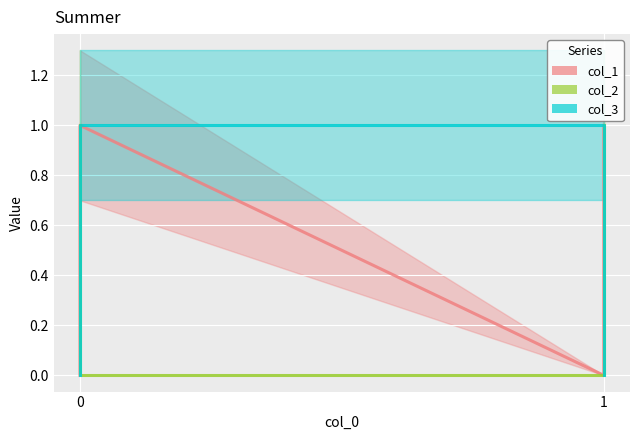

Where do col_1 and col_2 first cross each other?

0 and 1